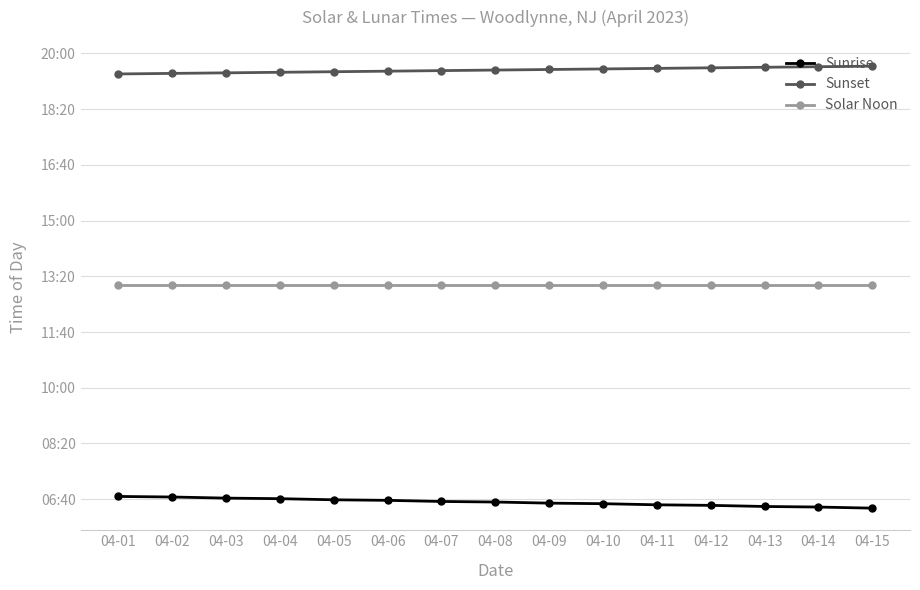

Between 04-05 and 04-06, which series saw the biggest shift?

Sunrise